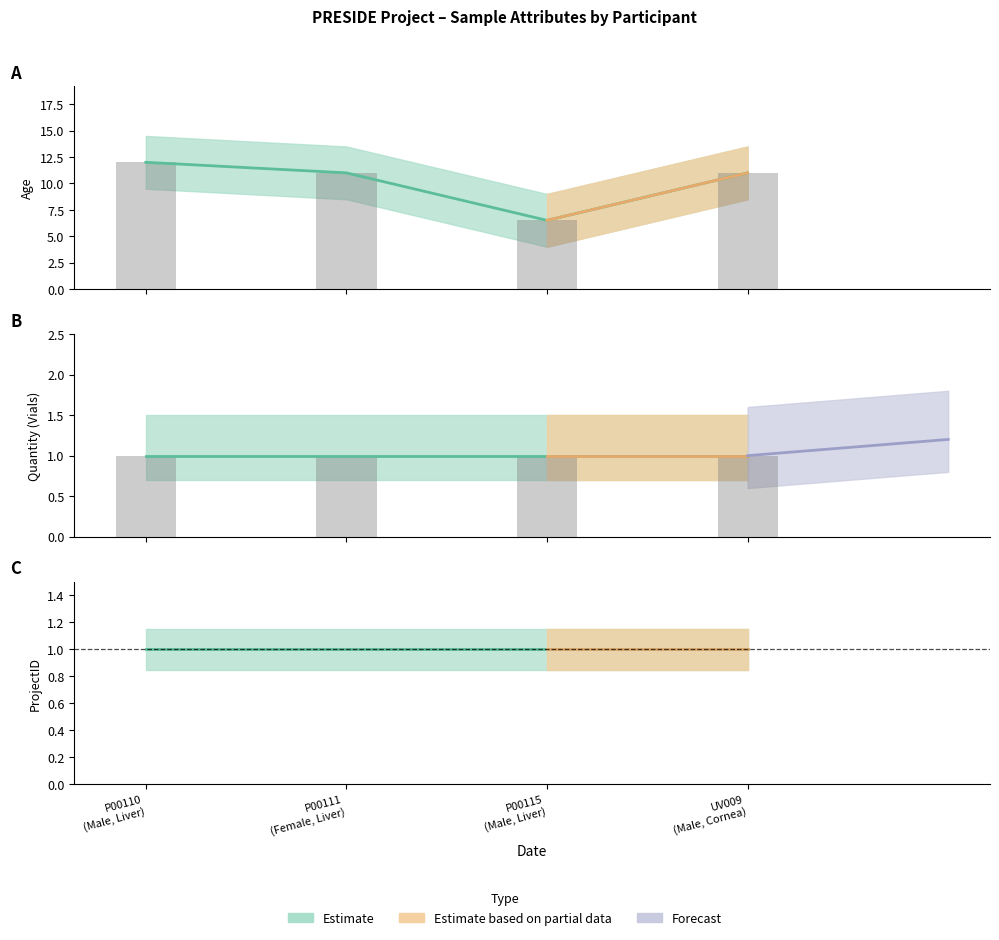

What is the approximate value of ProjectID at P00110?

1.0